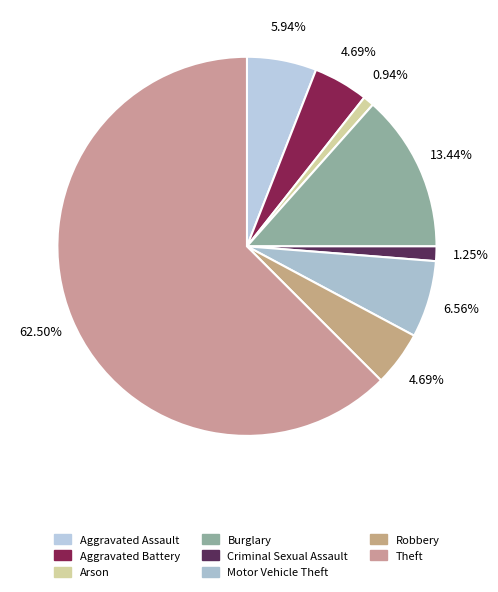

What is the smallest slice in the pie chart?

Arson